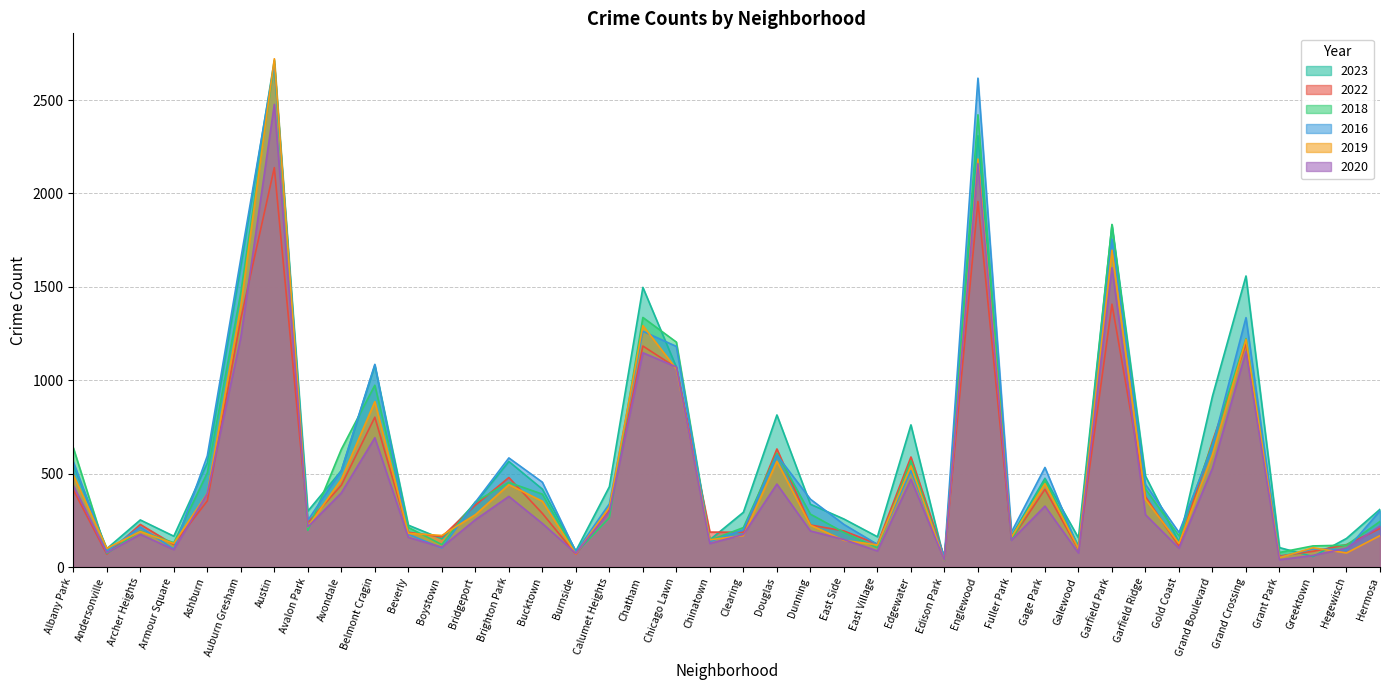

List the labels in order of 2020 value, largest first.

Austin, Englewood, Garfield Park, Auburn Gresham, Grand Crossing, Chatham, Chicago Lawn, Belmont Cragin, Grand Boulevard, Edgewater, Douglas, Albany Park, Avondale, Ashburn, Brighton Park, Gage Park, Calumet Heights, Garfield Ridge, Bridgeport, Bucktown, Hermosa, Avalon Park, Dunning, Archer Heights, Clearing, Beverly, East Side, Fuller Park, Chinatown, Boystown, Gold Coast, Hegewisch, Armour Square, East Village, Andersonville, Galewood, Burnside, Greektown, Grant Park, Edison Park